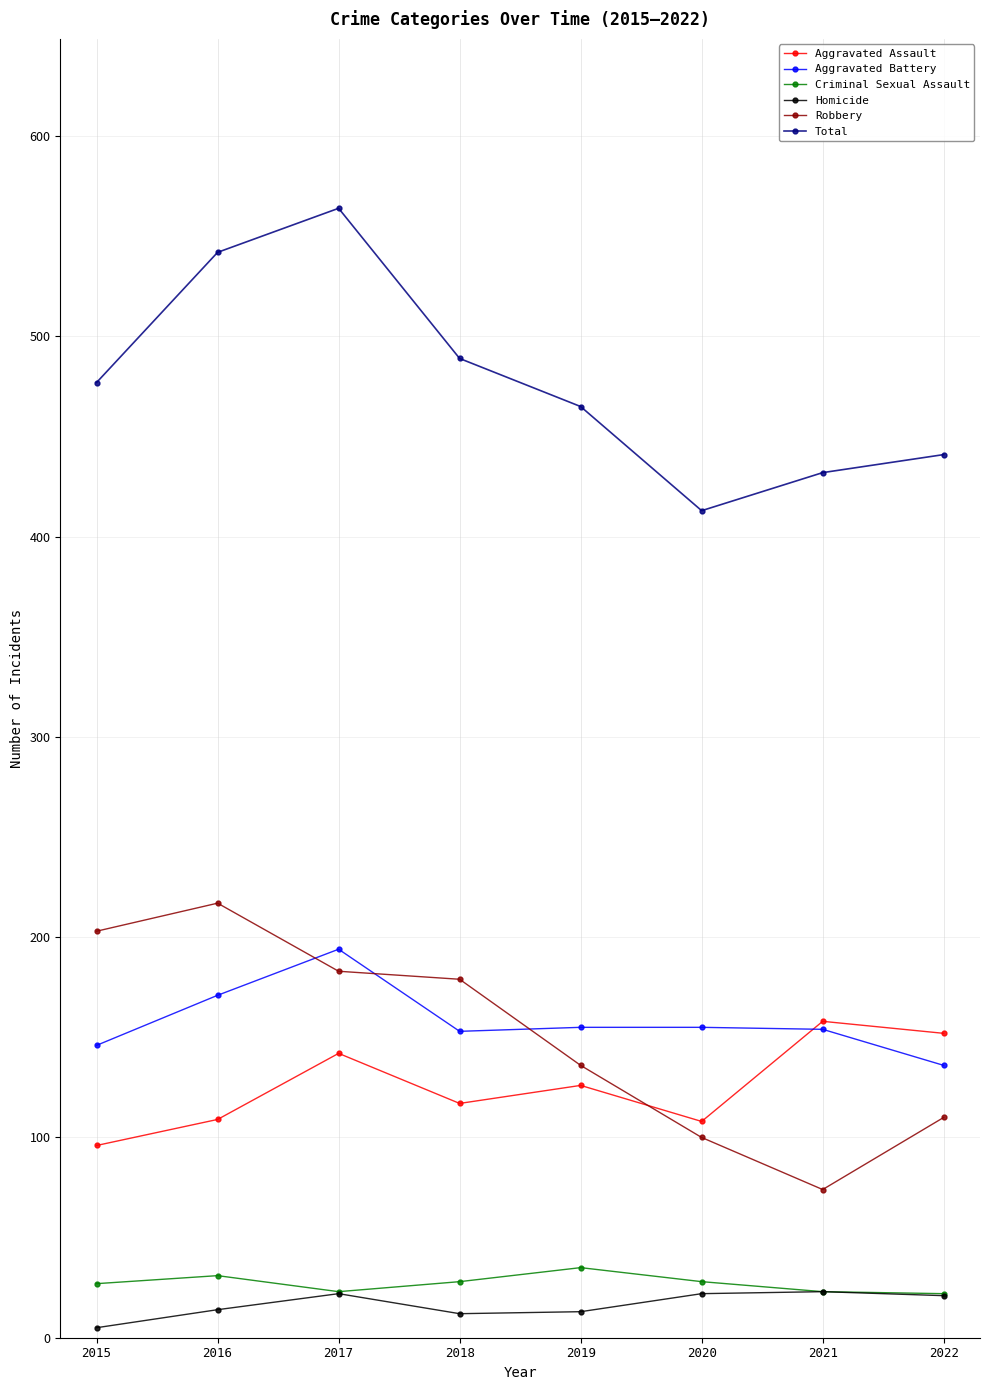

Between 2016 and 2019, which series saw the biggest shift?

Robbery